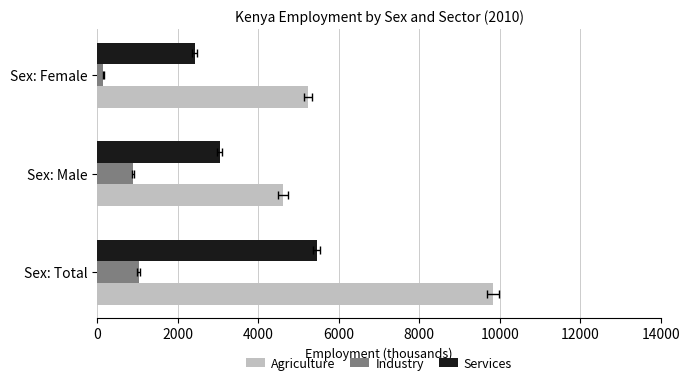

What is the average value of the Agriculture series?

6558.5